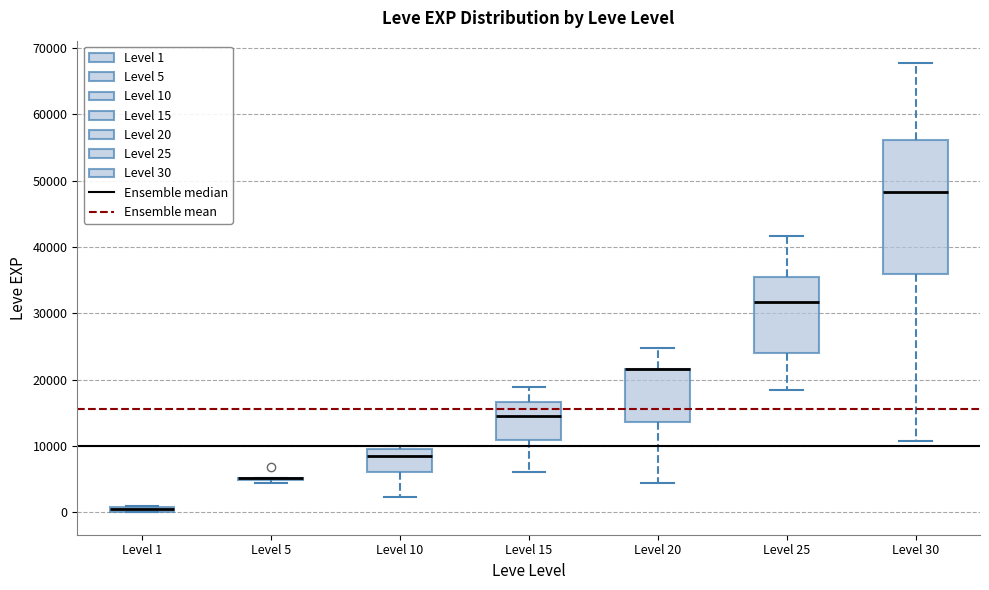

Which box is the tallest, from its lower edge to its upper edge?

Level 30